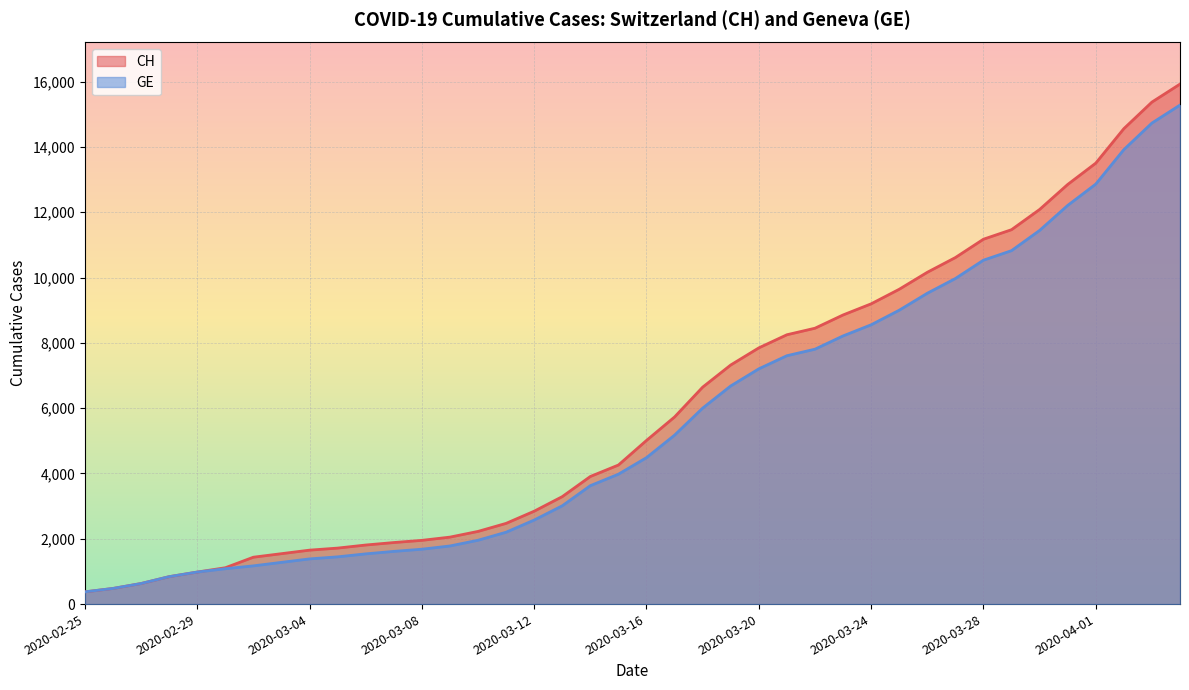

Is the value of CH at 2020-03-21 greater than the value of GE at 2020-02-26?

Yes